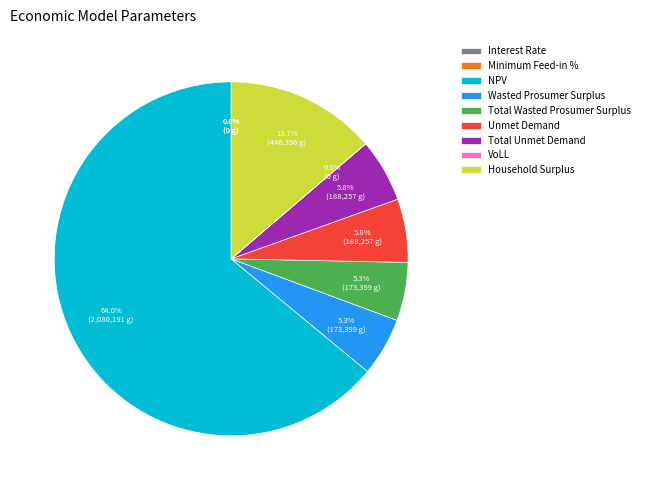

What is the ratio of the value at Total Unmet Demand to the value at Unmet Demand?

1.0